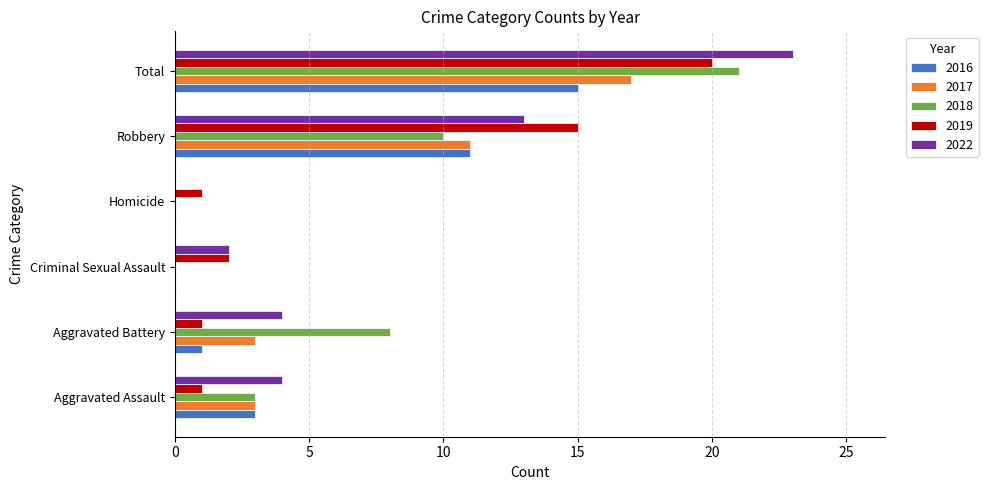

Which series changed the most between Aggravated Battery and Criminal Sexual Assault?

2018